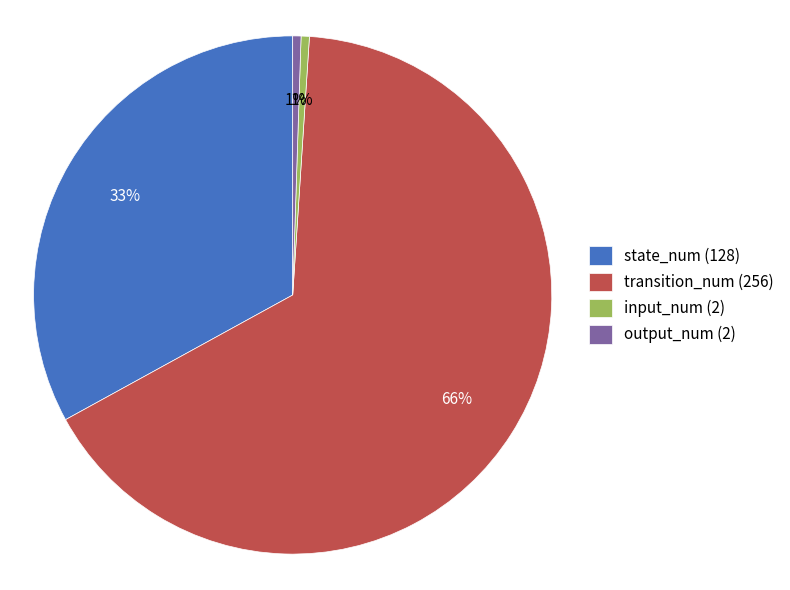

What percentage is the input_num (2) slice, to the nearest percent?

1%